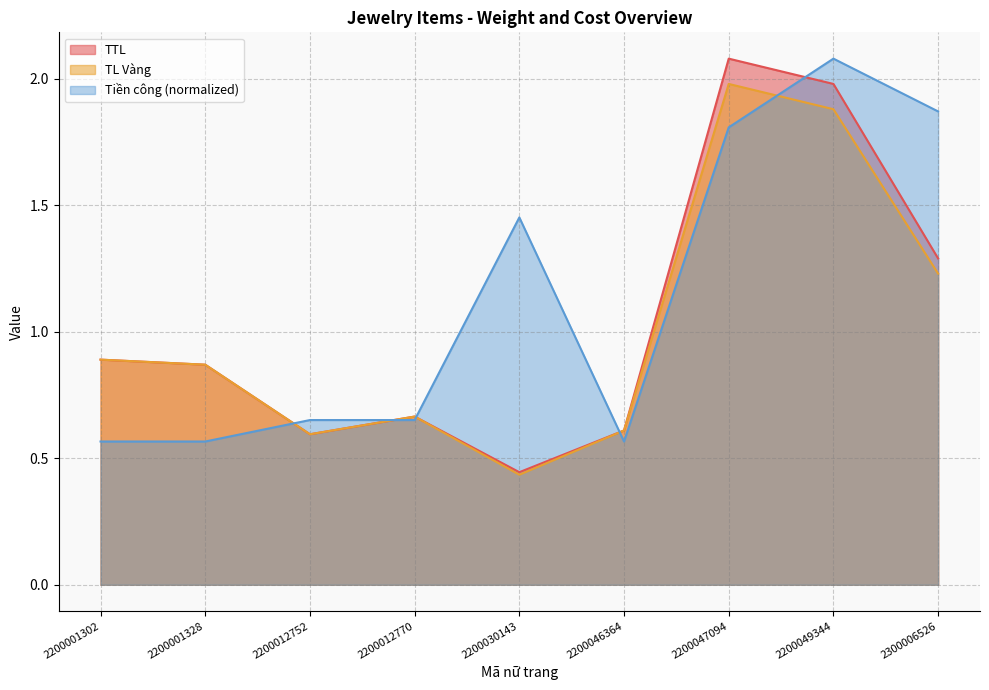

True or false: TTL has more than 0 interior local peaks.

True